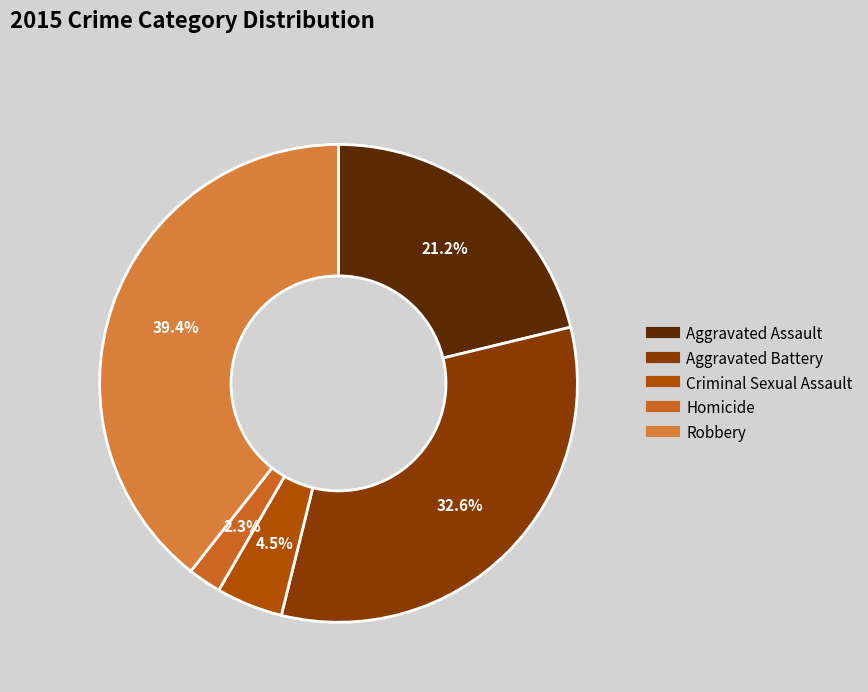

Rank the categories by value from highest to lowest.

Robbery, Aggravated Battery, Aggravated Assault, Criminal Sexual Assault, Homicide